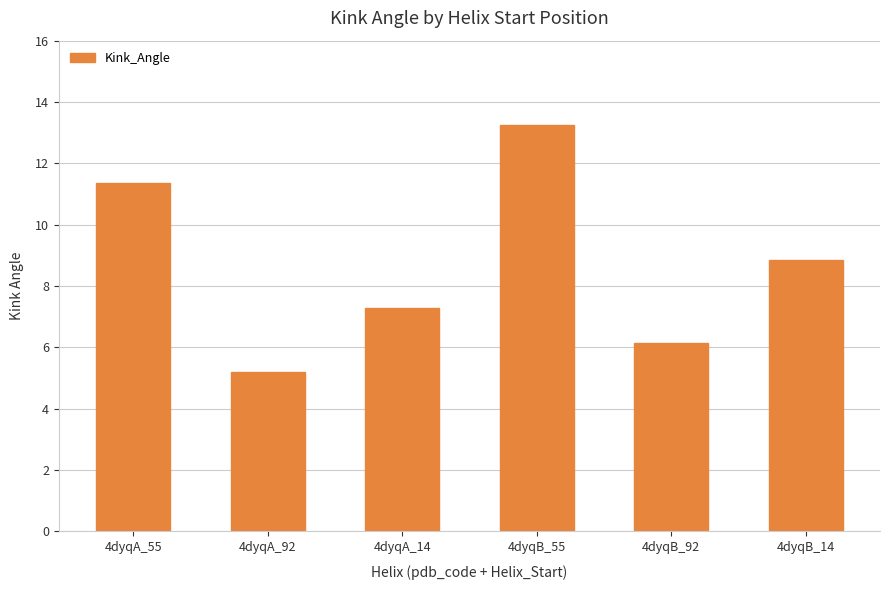

What is the ratio of the value at 4dyqB_92 to the value at 4dyqA_55?

0.5